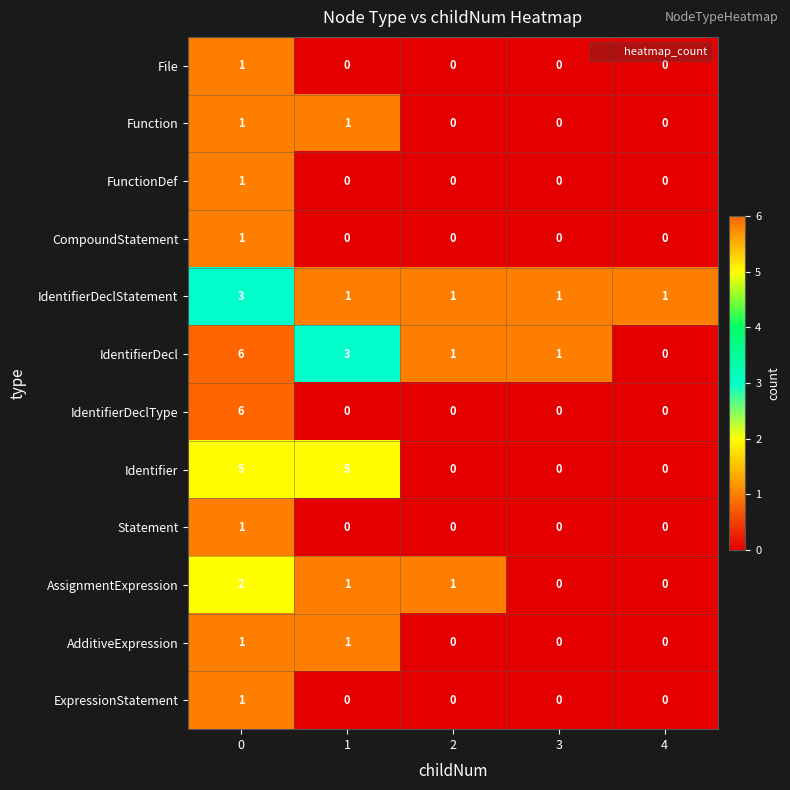

Which series changed the most between 0 and 2?

IdentifierDeclType